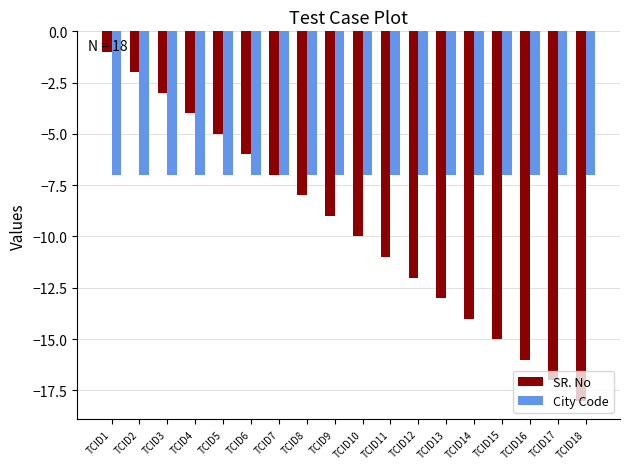

Count the number of data series in this chart.

2